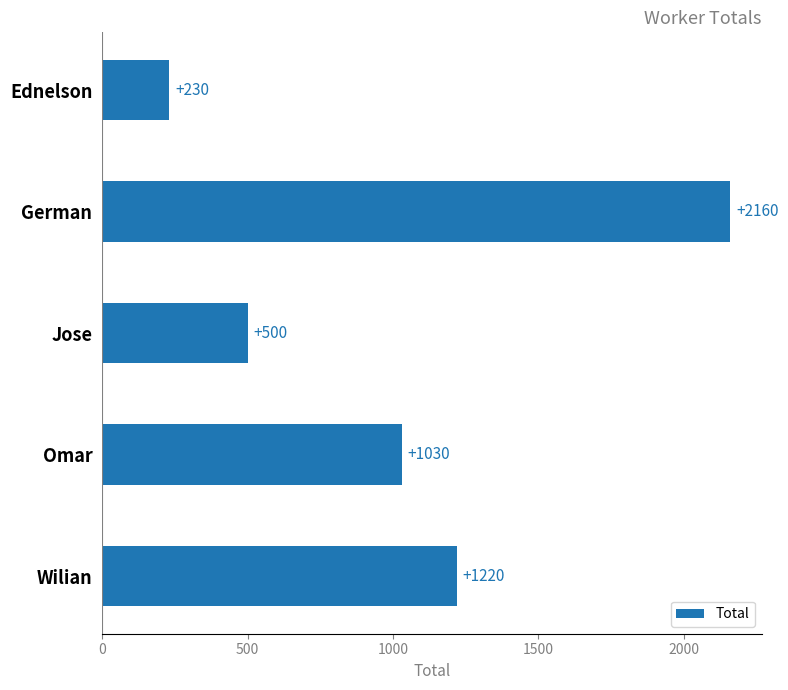

What position from the bottom is Wilian?

1